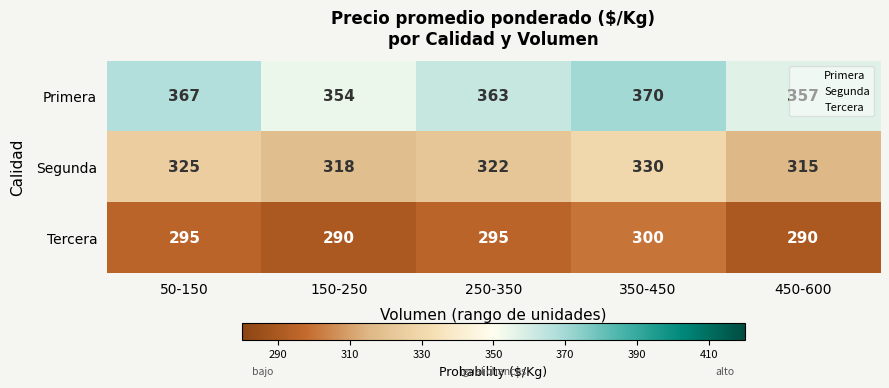

How many categories are shown in the chart?

5